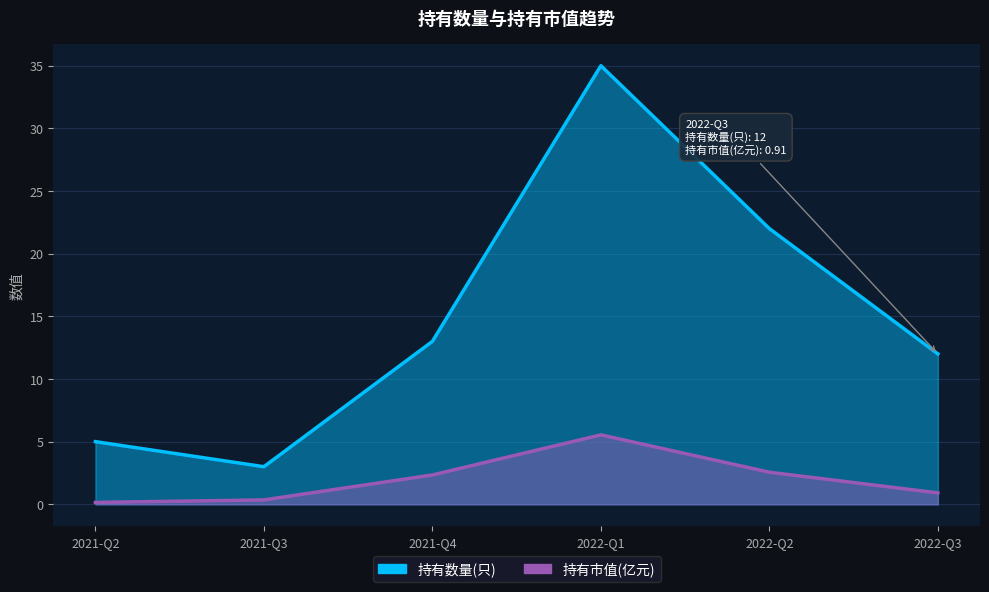

Reading left to right, list all the values displayed in this chart.

持有数量(只): 2021-Q2=5.0	2021-Q3=3.0	2021-Q4=13.0	2022-Q1=35.0	2022-Q2=22.0	2022-Q3=12.0
持有市值(亿元): 2021-Q2=0.1	2021-Q3=0.3	2021-Q4=2.3	2022-Q1=5.5	2022-Q2=2.6	2022-Q3=0.9